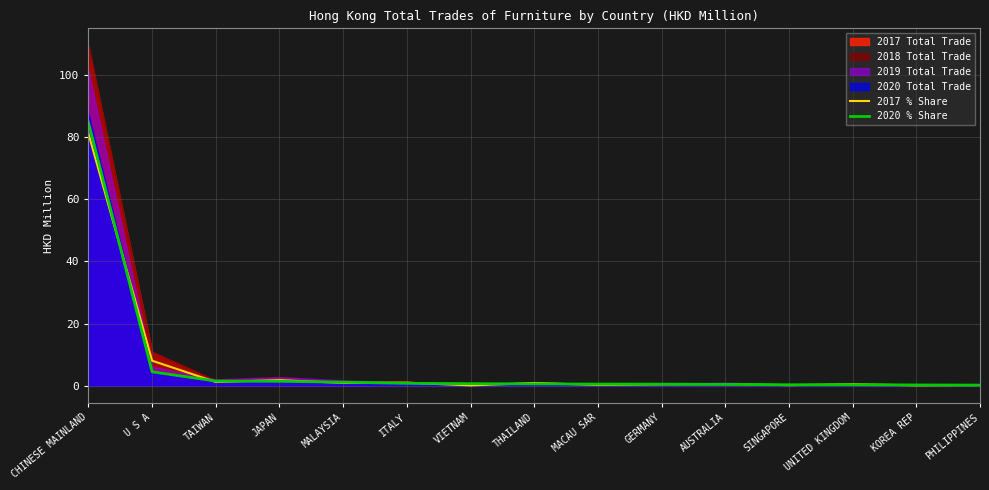

At which label does 2020 % Share reach its peak?

CHINESE MAINLAND